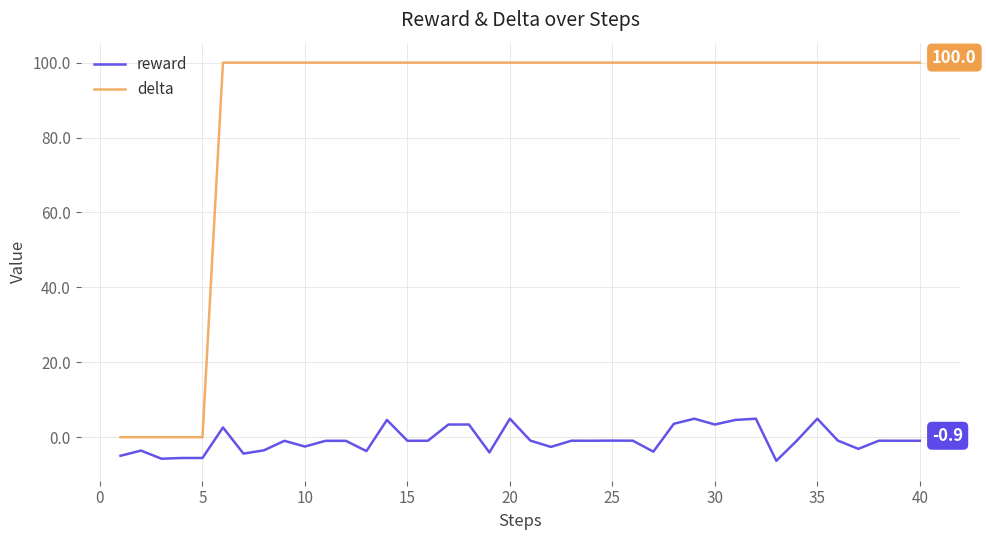

Which series has the widest spread of values?

delta